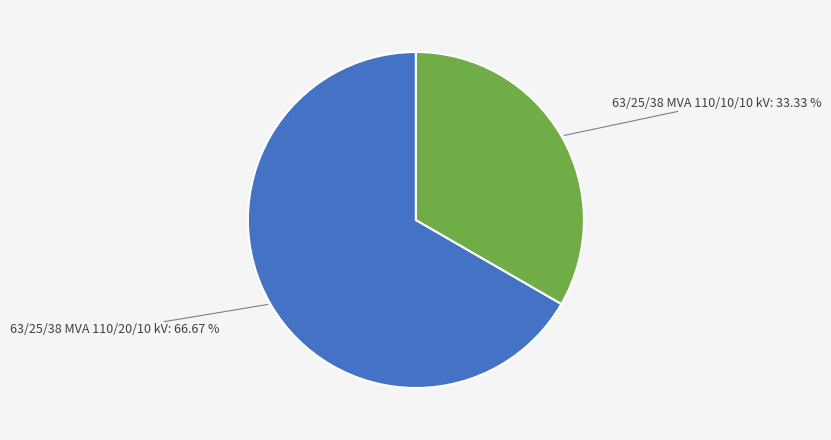

What percentage is the 63/25/38 MVA 110/20/10 kV slice, to the nearest percent?

67%